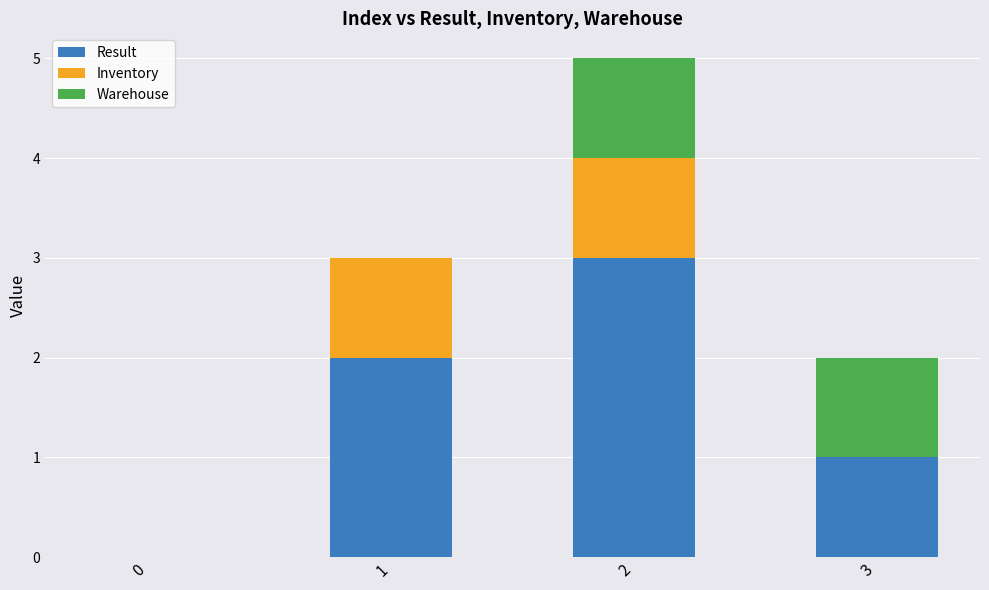

The value of Result at 1 is 2. True or false?

True